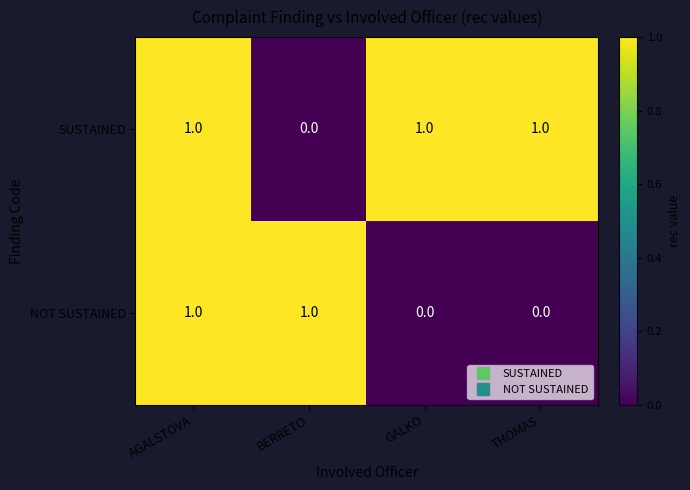

How many series are shown in this chart?

2